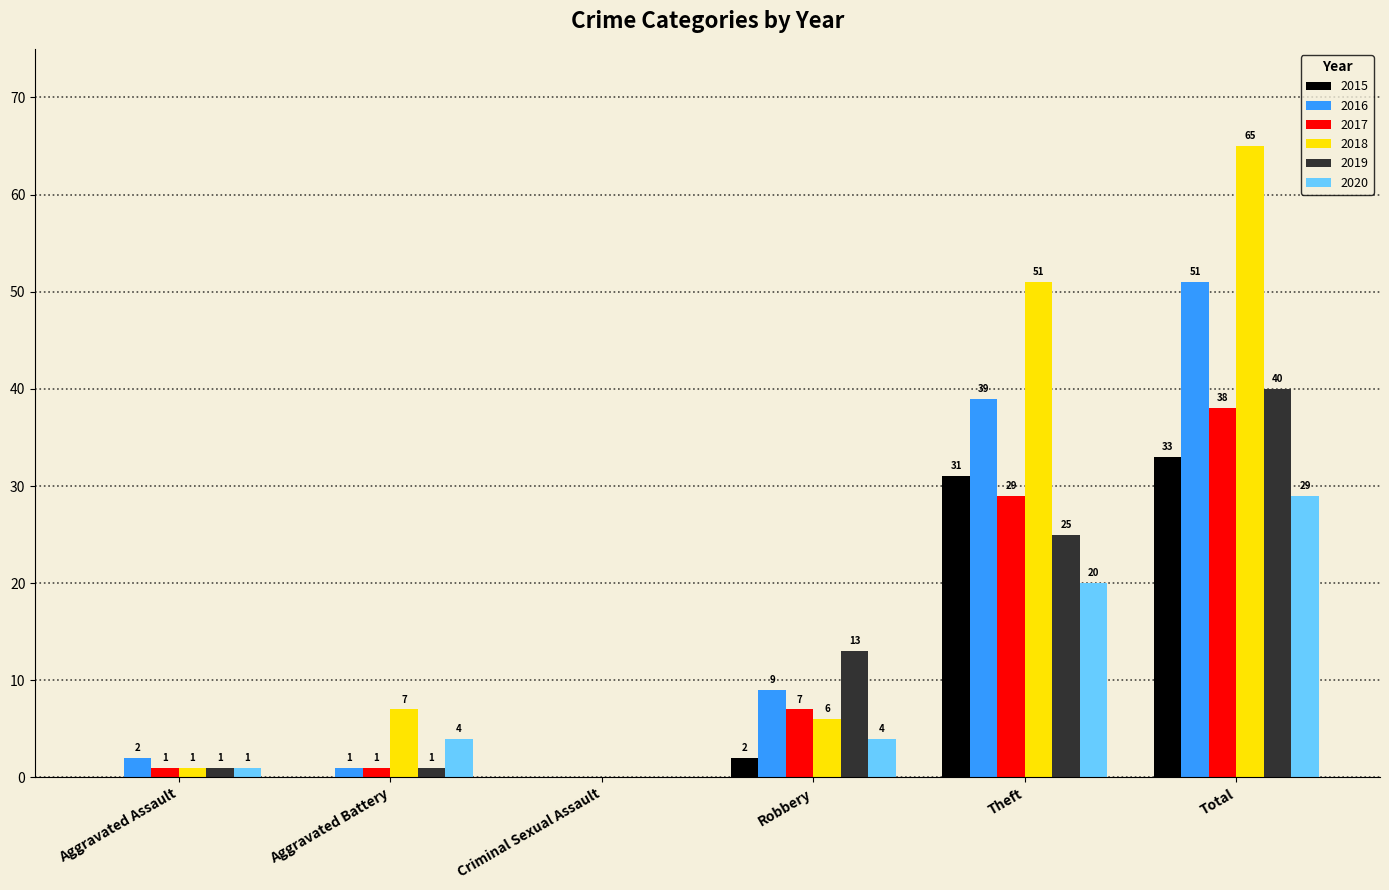

At which category does the chart reach its peak across all series?

Total